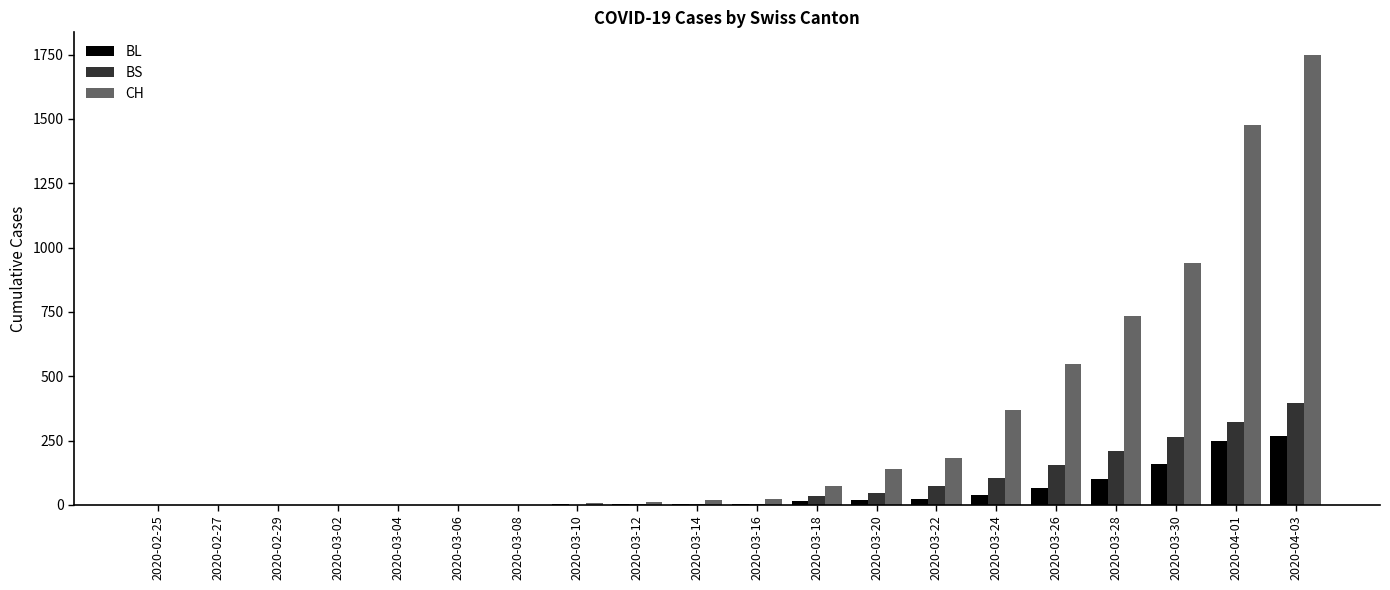

What is the sum of all BS values?

1621